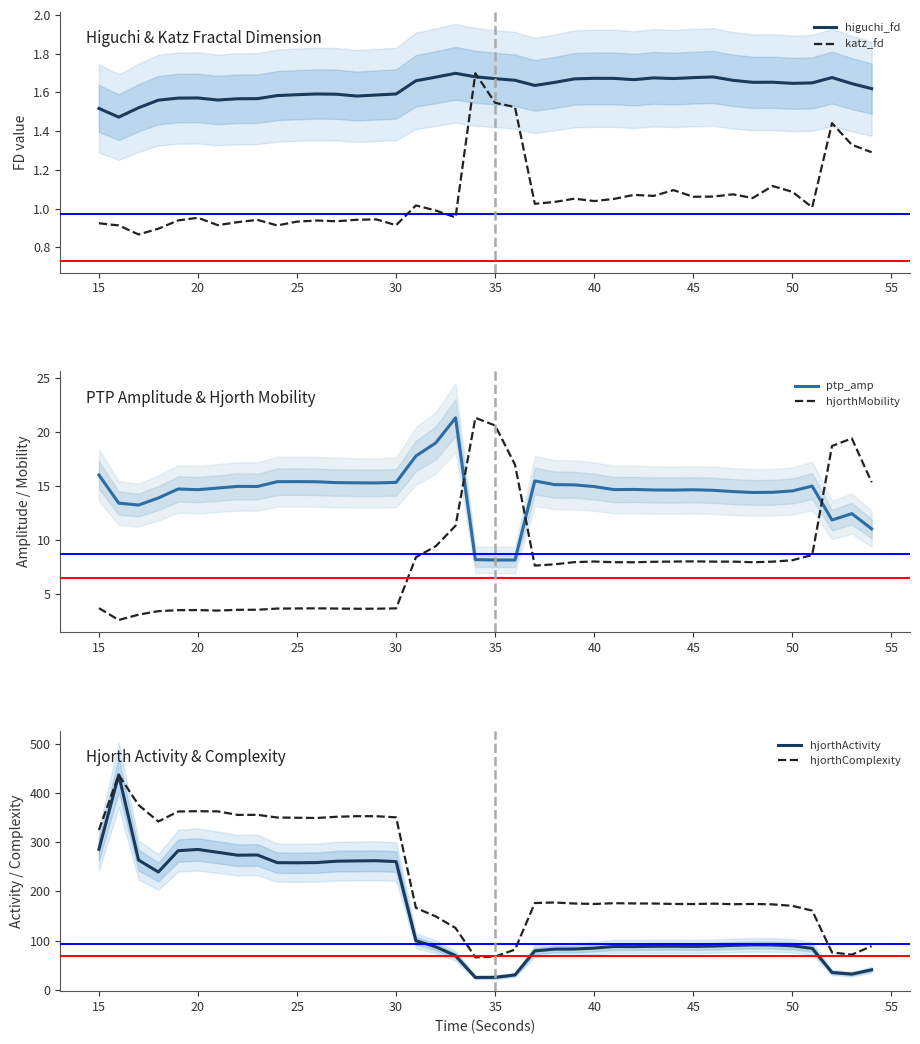

How many interior local peaks does the hjorthComplexity series have?

8